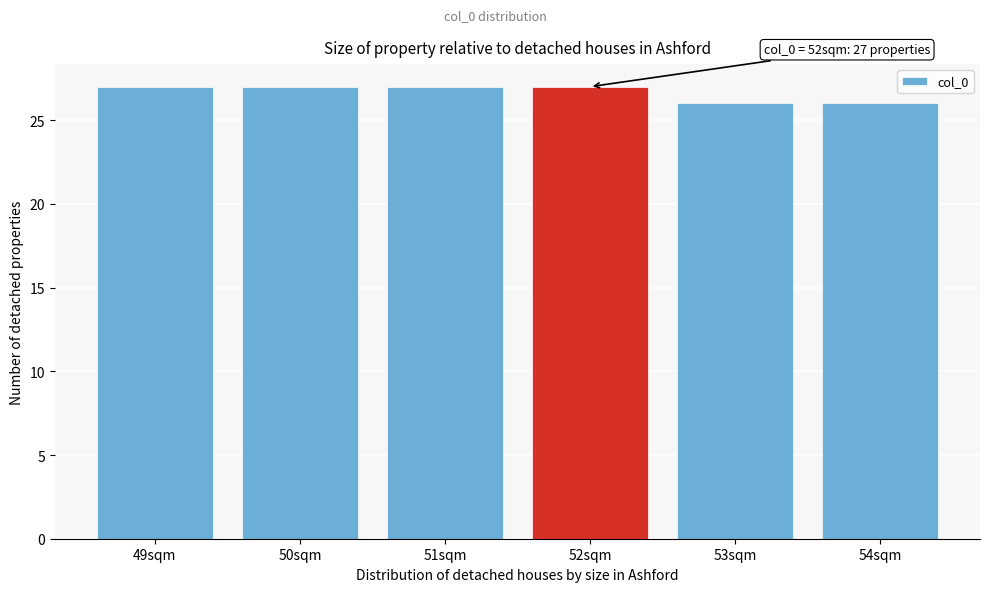

Reading left to right, what are all the values shown in this chart?

27	27	27	27	26	26